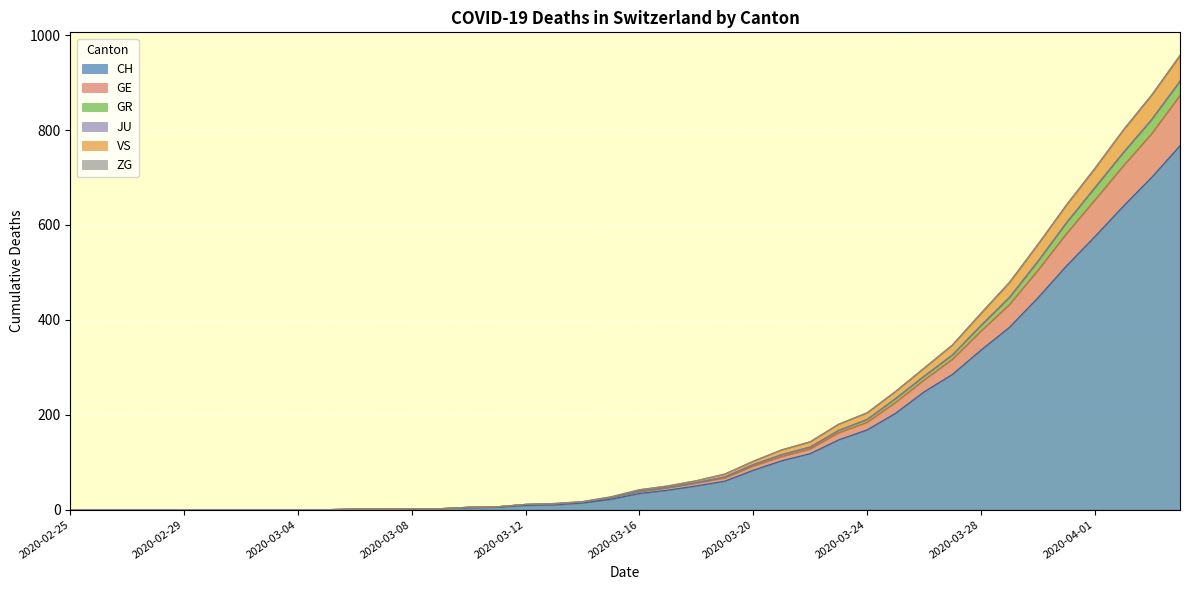

The CH series shows 269 at 2020-03-30. True or false?

False